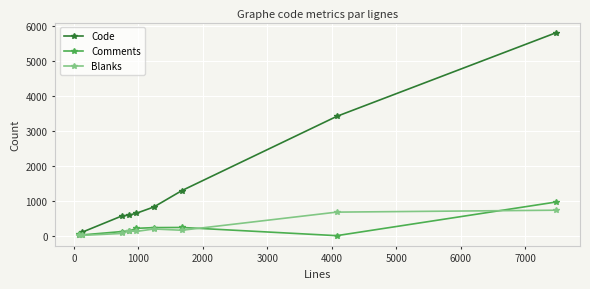

How many data points in Blanks are less than 136?

4